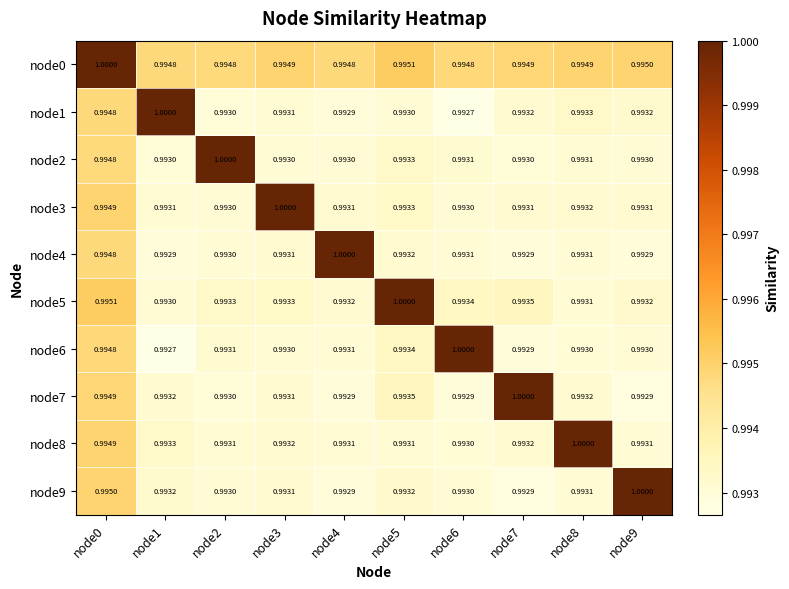

Which series has the largest total across all categories?

node0